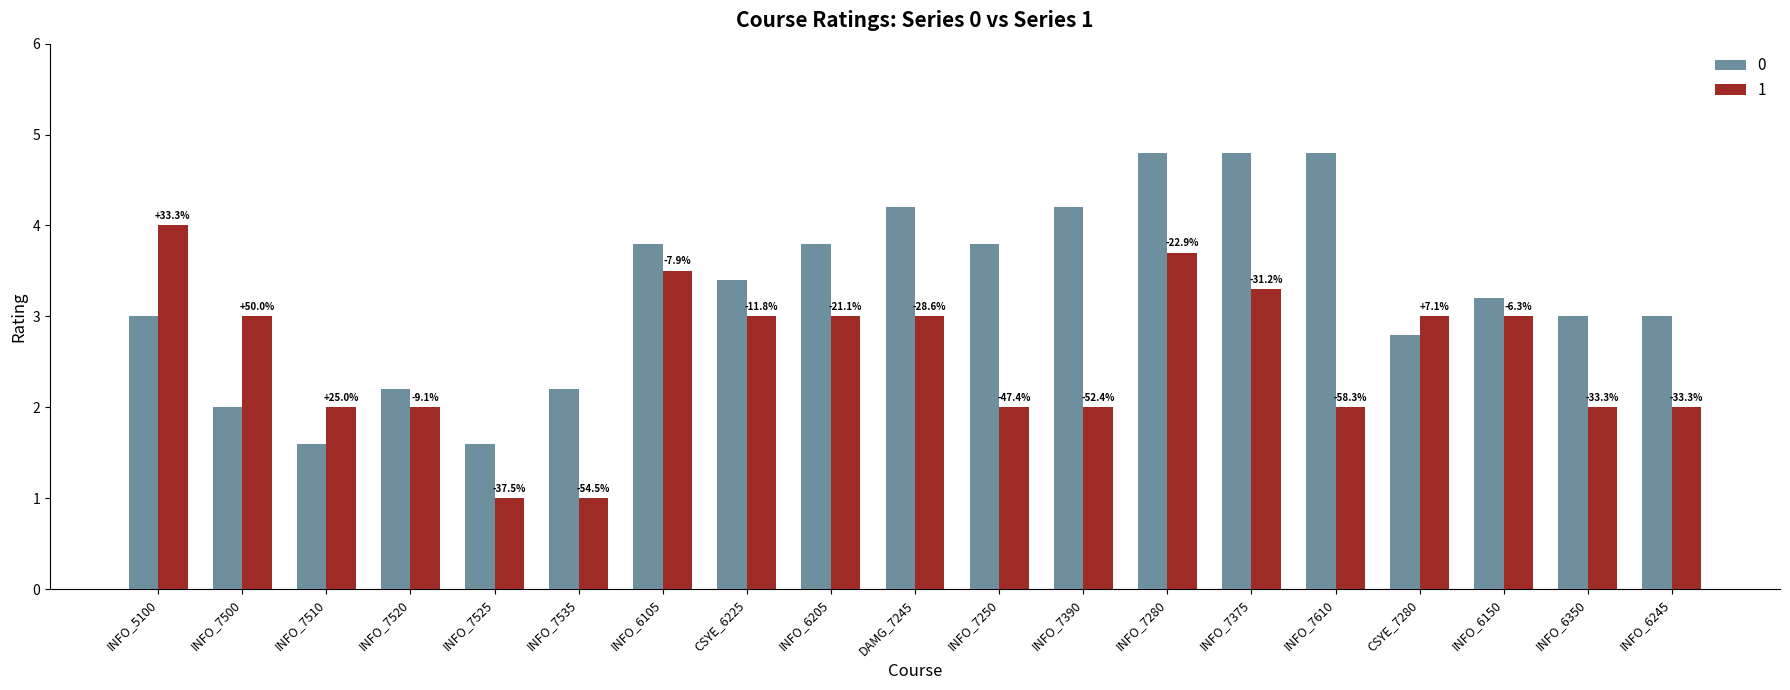

What are all the series names shown in the legend?

0, 1